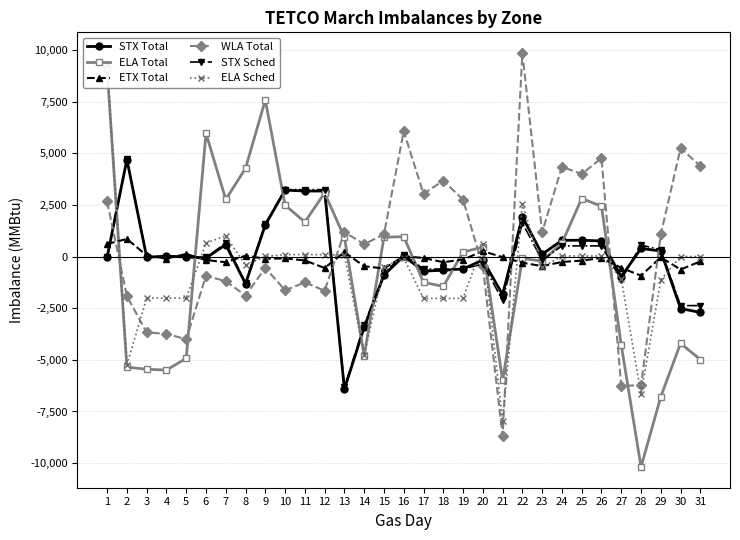

Reading left to right, what are all the values shown in this chart?

STX Total: -30	4699	-34	23	-18	-69	583	-1316	1537	3217	3175	3175	-6418	-3421	-890	22	-701	-663	-597	-168	-1835	1931	115	786	793	758	-971	394	271	-2515	-2703
ELA Total: 9085	-5354	-5454	-5495	-4925	5970	2769	4275	7584	2492	1671	3087	925	-4799	935	967	-1244	-1443	217	462	-5998	-88	-220	653	2810	2442	-4277	-10189	-6784	-4202	-4983
ETX Total: 610	855	54	-95	127	-166	-273	45	-106	-86	-188	-550	215	-467	-576	17	-67	-271	-142	263	-26	-297	-461	-259	-195	-66	-545	-921	-34	-626	-232
WLA Total: 2673	-1913	-3674	-3740	-4000	-929	-1193	-1884	-549	-1630	-1252	-1650	1188	599	1079	6075	3041	3675	2758	-479	-8673	9857	1180	4350	3999	4766	-6247	-6240	1072	5253	4387
STX Sched: 0	4706	-2	-2	-2	-43	648	-1257	1597	3243	3243	3243	-6312	-3319	-802	98	-602	-602	-602	-357	-2108	1627	-173	519	519	519	-1117	561	331	-2373	-2373
ELA Sched: 9275	-5240	-2009	-2009	-2009	647	1009	-414	5	95	95	95	72	-4781	-496	-69	-2025	-2025	-2025	611	-7959	2571	-520	30	30	30	-1062	-6654	-1130	2	2